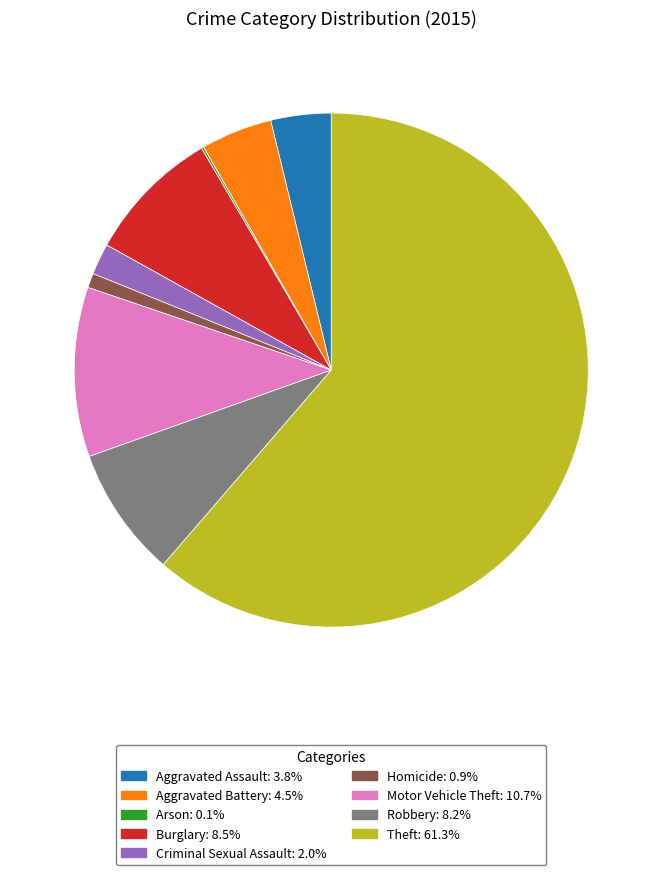

True or false: Theft accounts for 61% of the total.

True